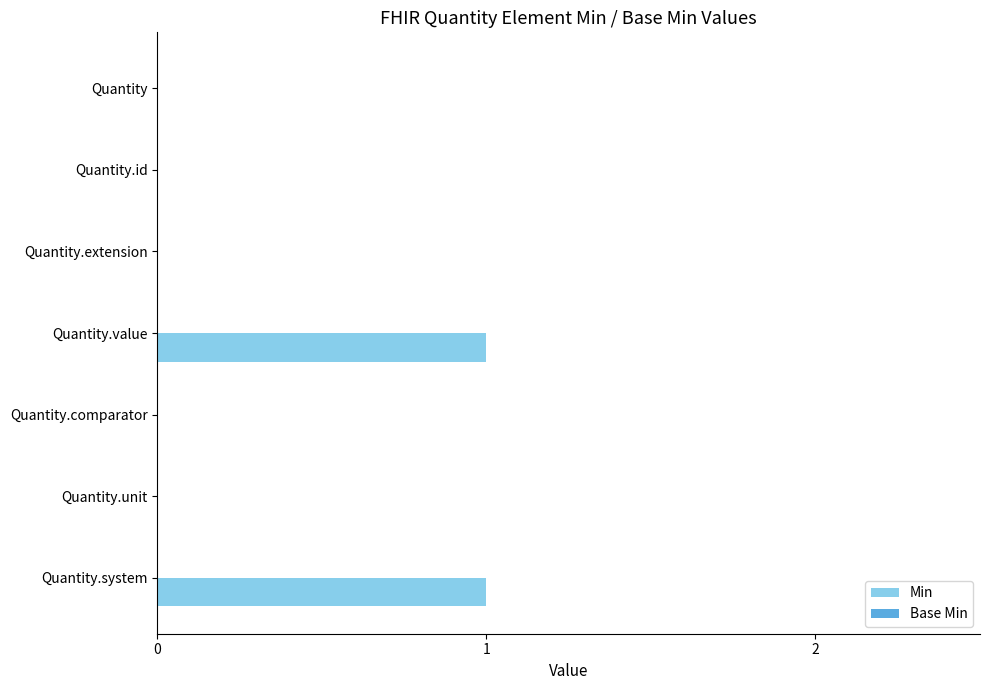

How many distinct data groups are displayed?

1